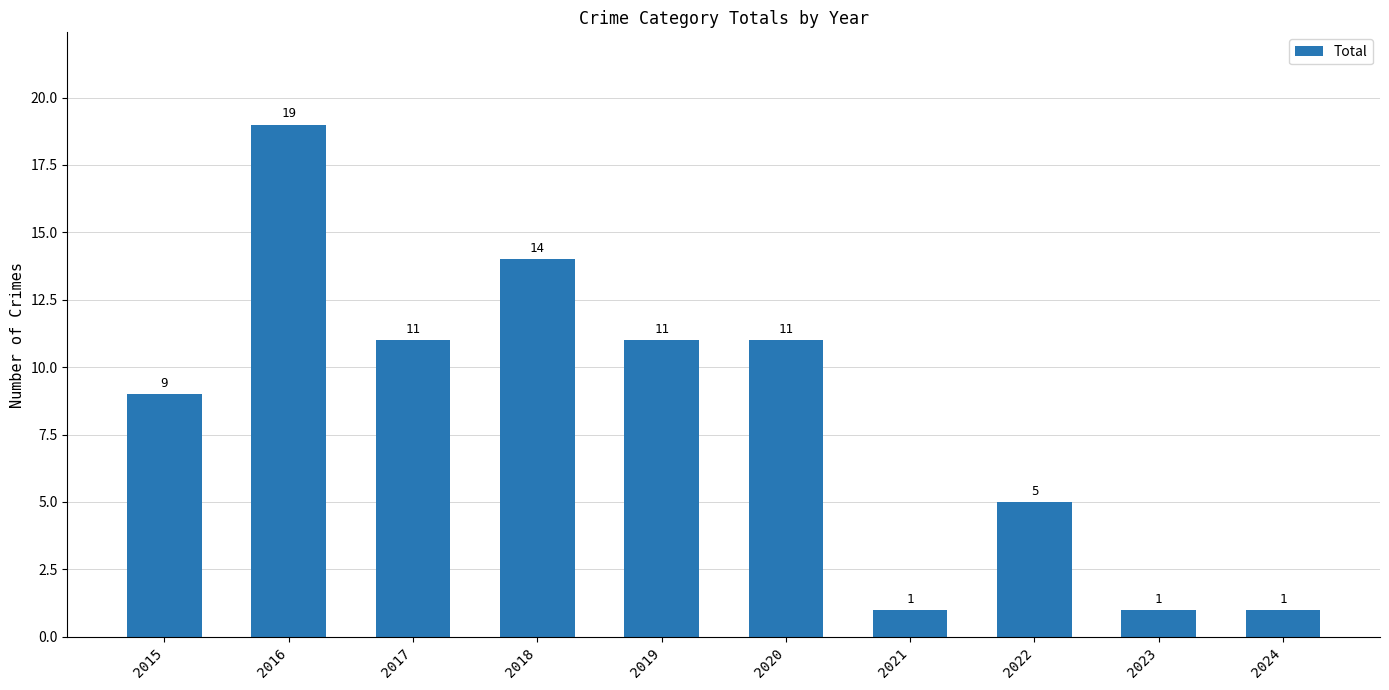

Is it true that the value at 2022 is 5?

True